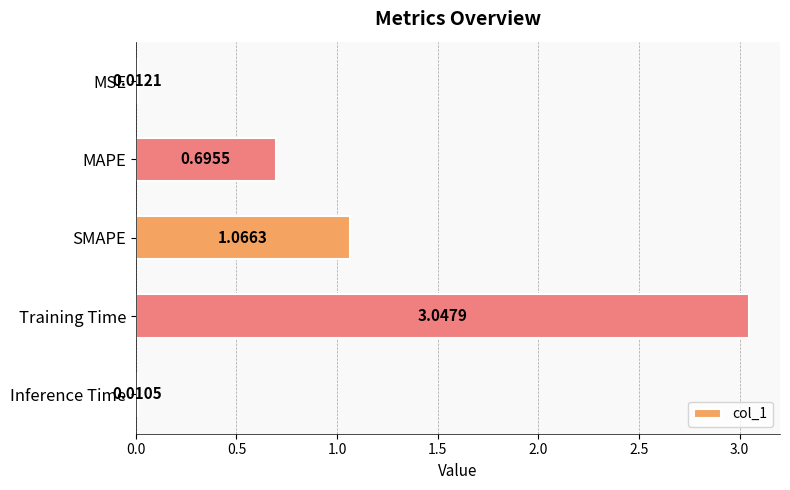

What is the average value?

1.0